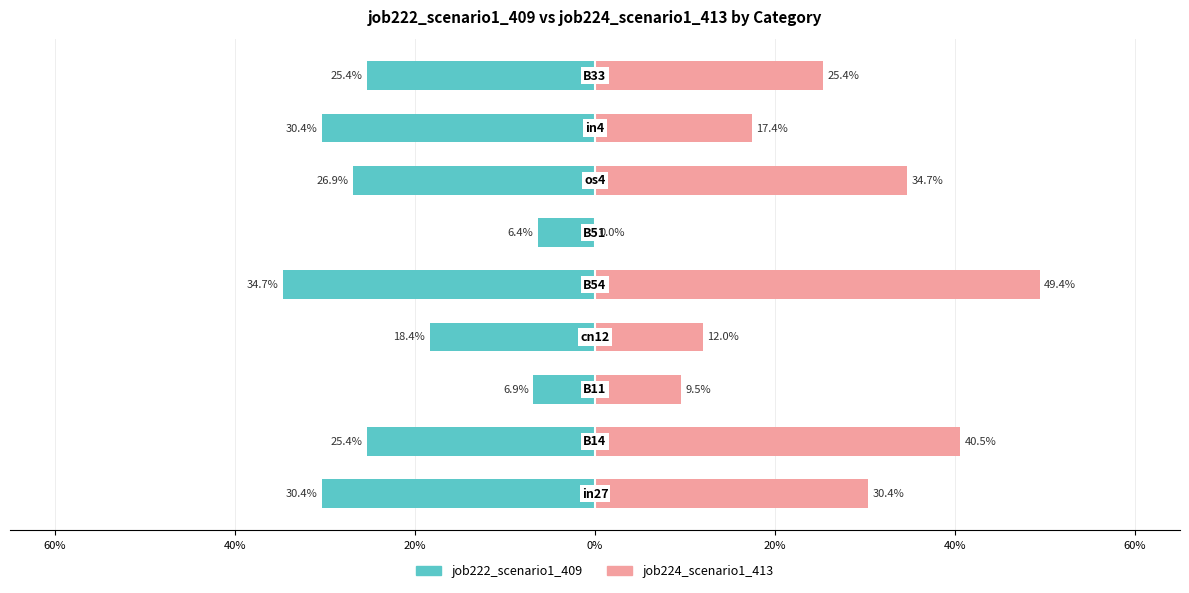

What is the value of the job222_scenario1_409 bar at the 4th from the left?

-0.2